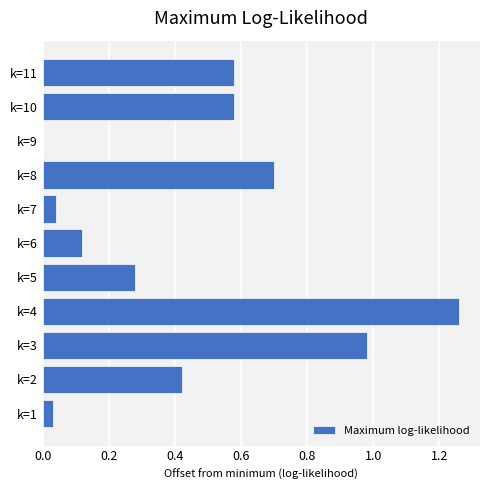

What is the sum of all values?

5.0